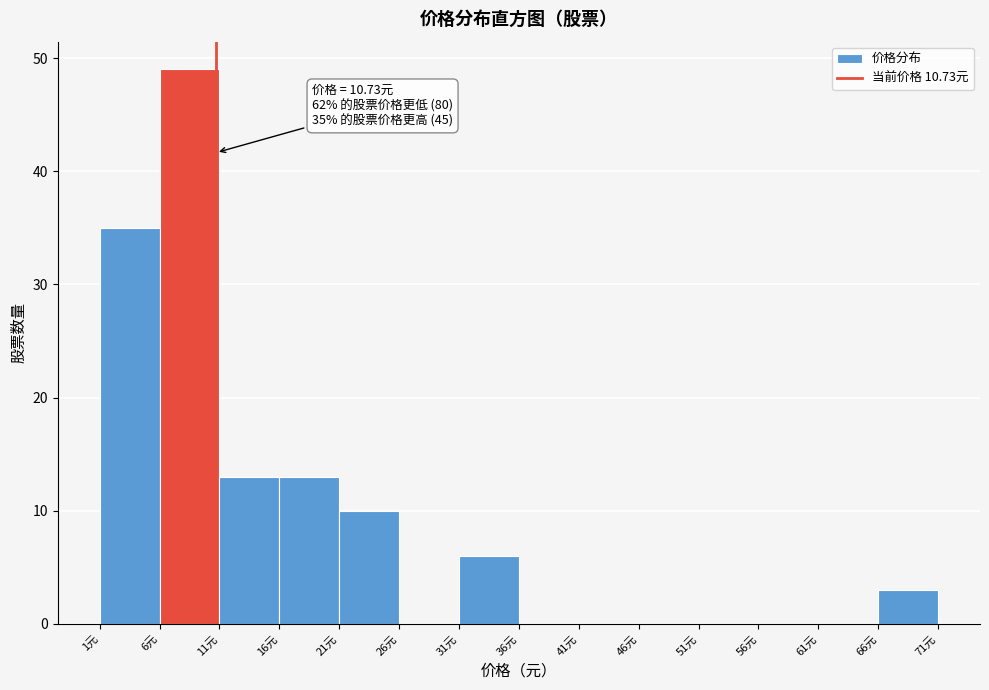

Which range on the x-axis has the tallest bar?

6 to 11